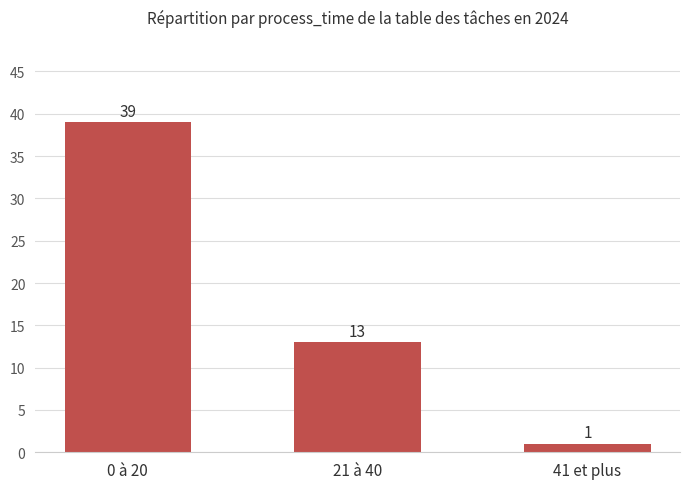

What is the label of the 1st bar from the left?

0 à 20